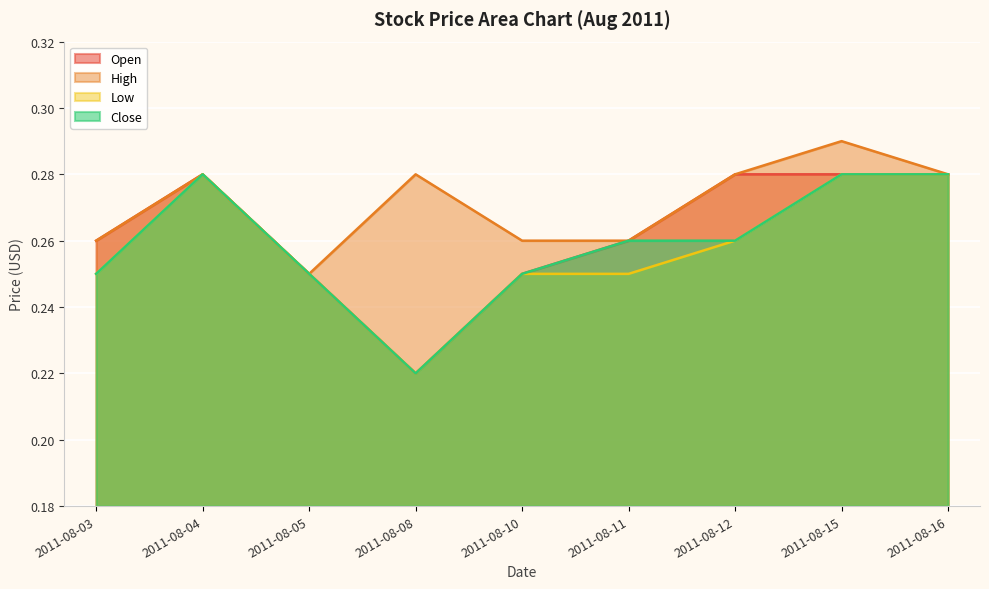

Read the Low value at 2011-08-05.

0.2